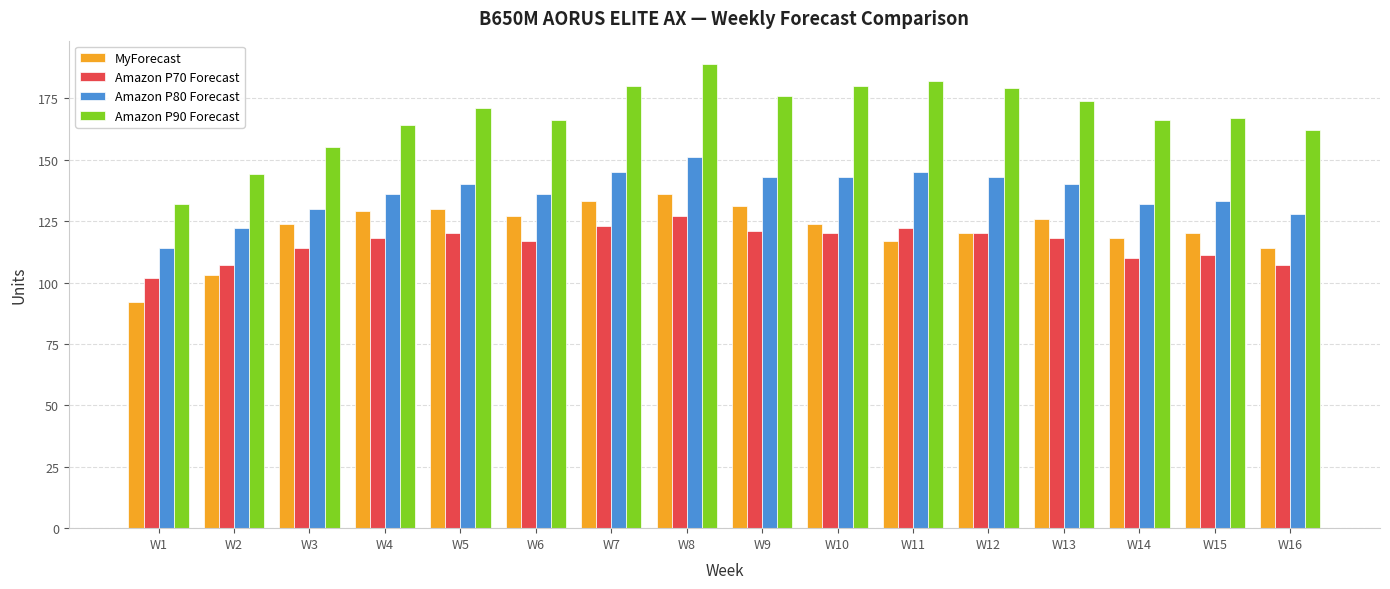

Which category has the lowest value in the Amazon P70 Forecast series?

W1